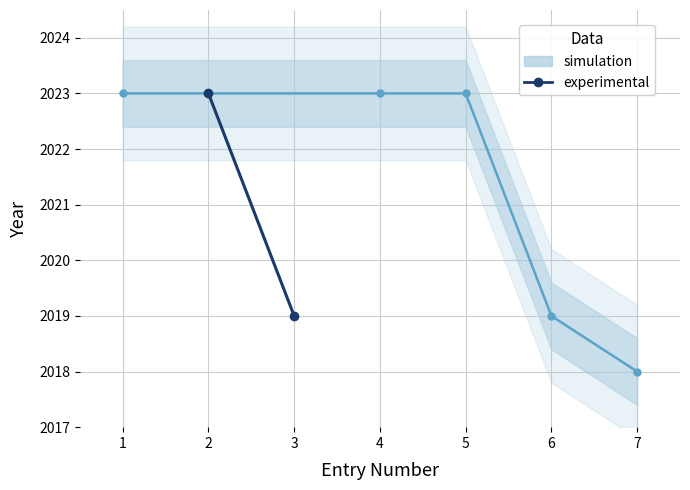

What is the change in value from 2 to 3?

-4